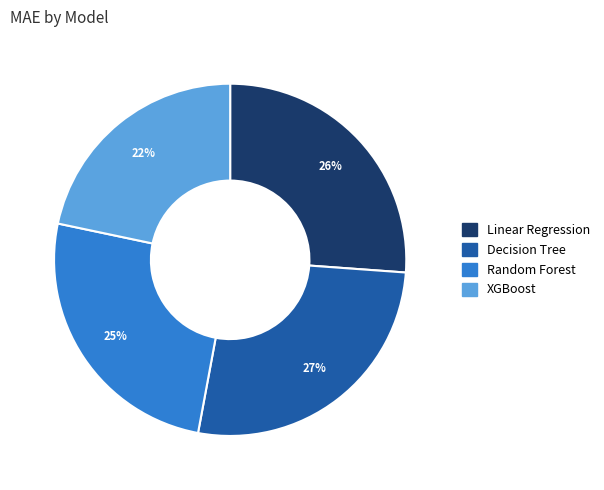

Does Decision Tree represent more than half of the total?

No